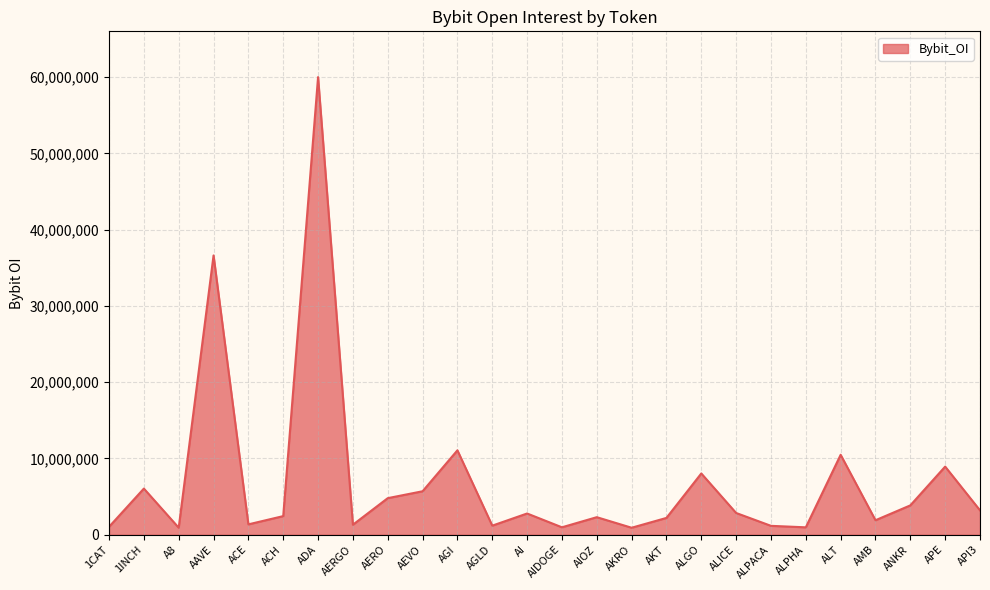

Between APE and 1CAT, which is larger?

APE